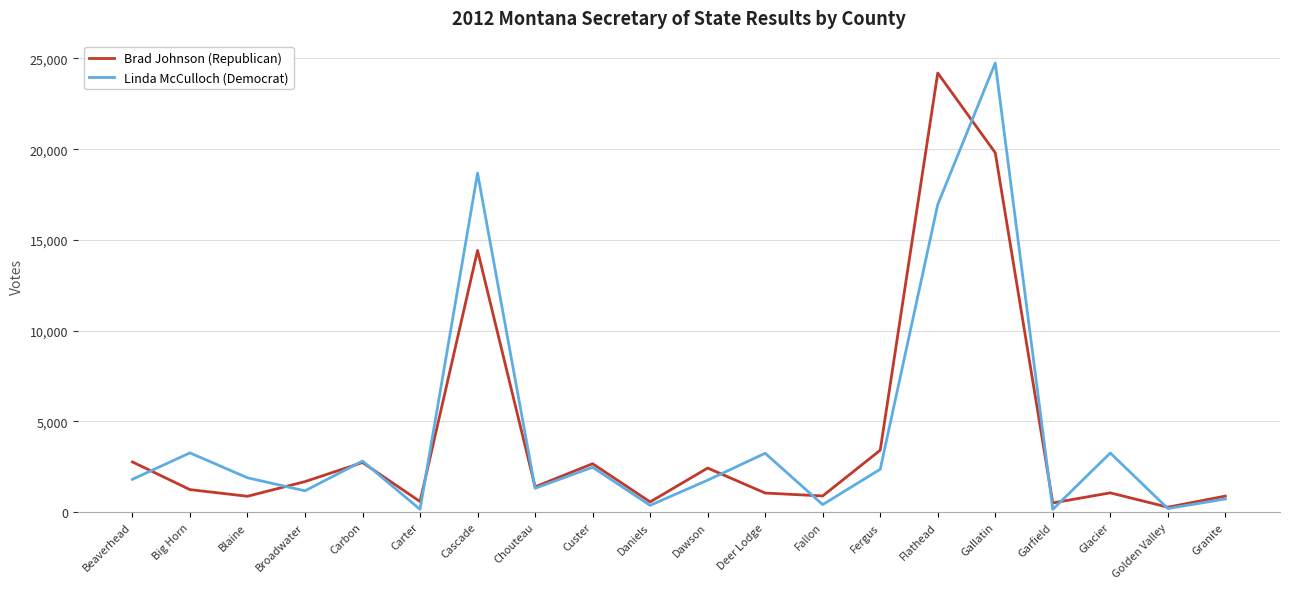

What is the total value across all series at Big Horn?

4501